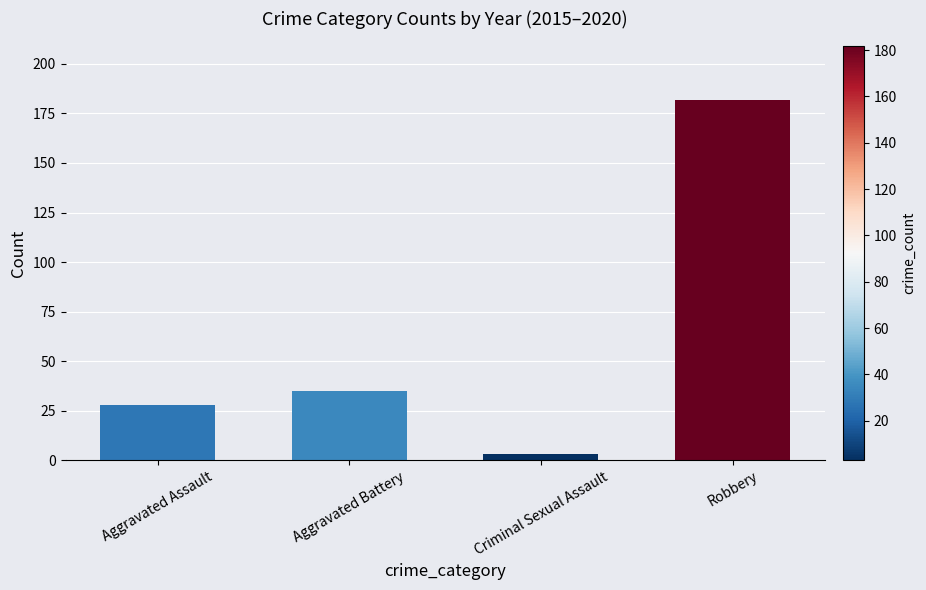

What is the label of the 1st bar from the left?

Aggravated Assault